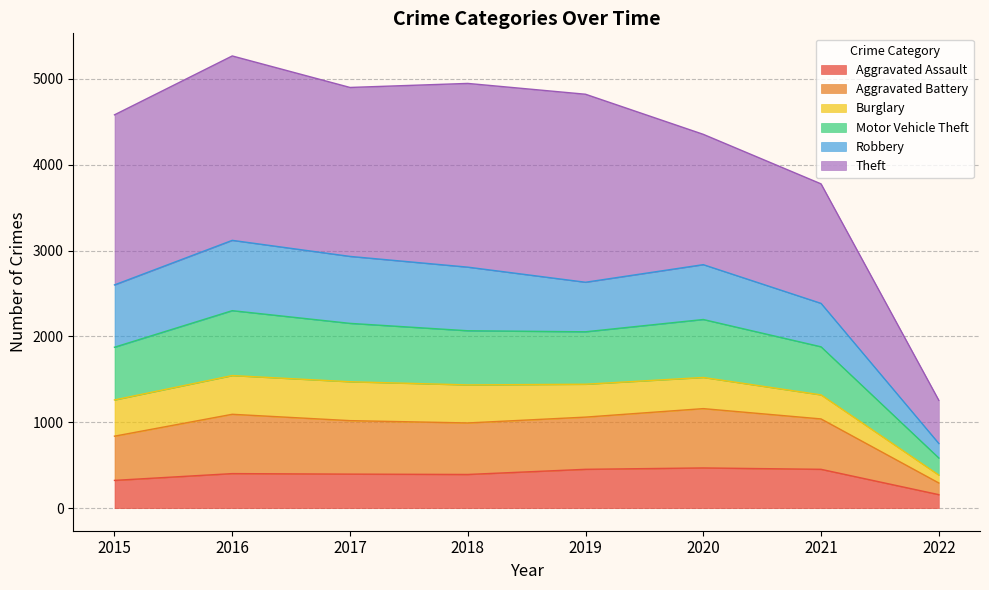

Which category has the lowest value in the Aggravated Assault series?

2022